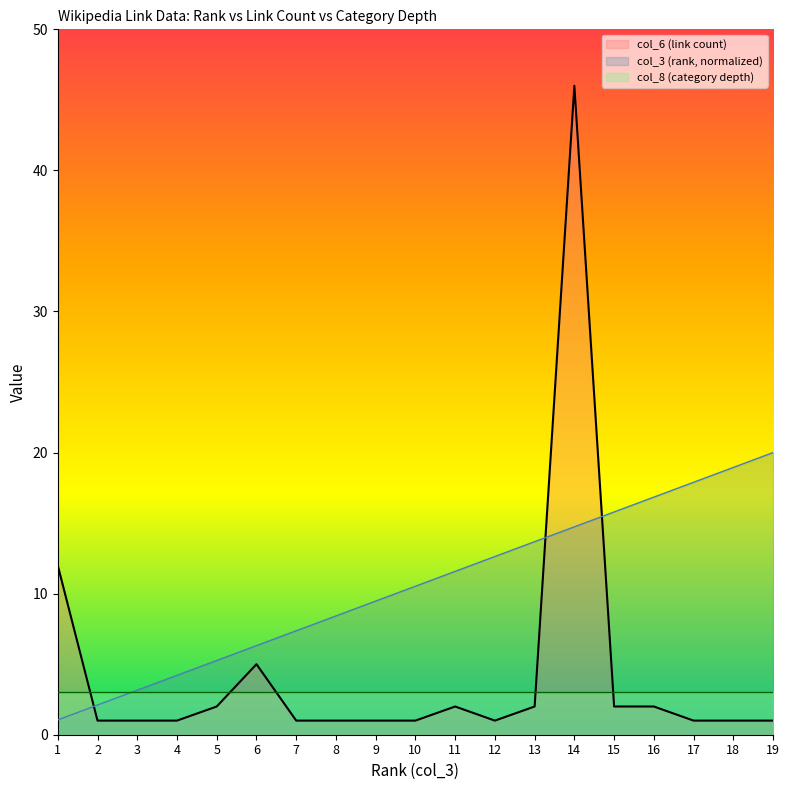

List the labels in order of col_6 (link count) value, largest first.

14, 1, 6, 5, 11, 13, 15, 16, 2, 3, 4, 7, 8, 9, 10, 12, 17, 18, 19